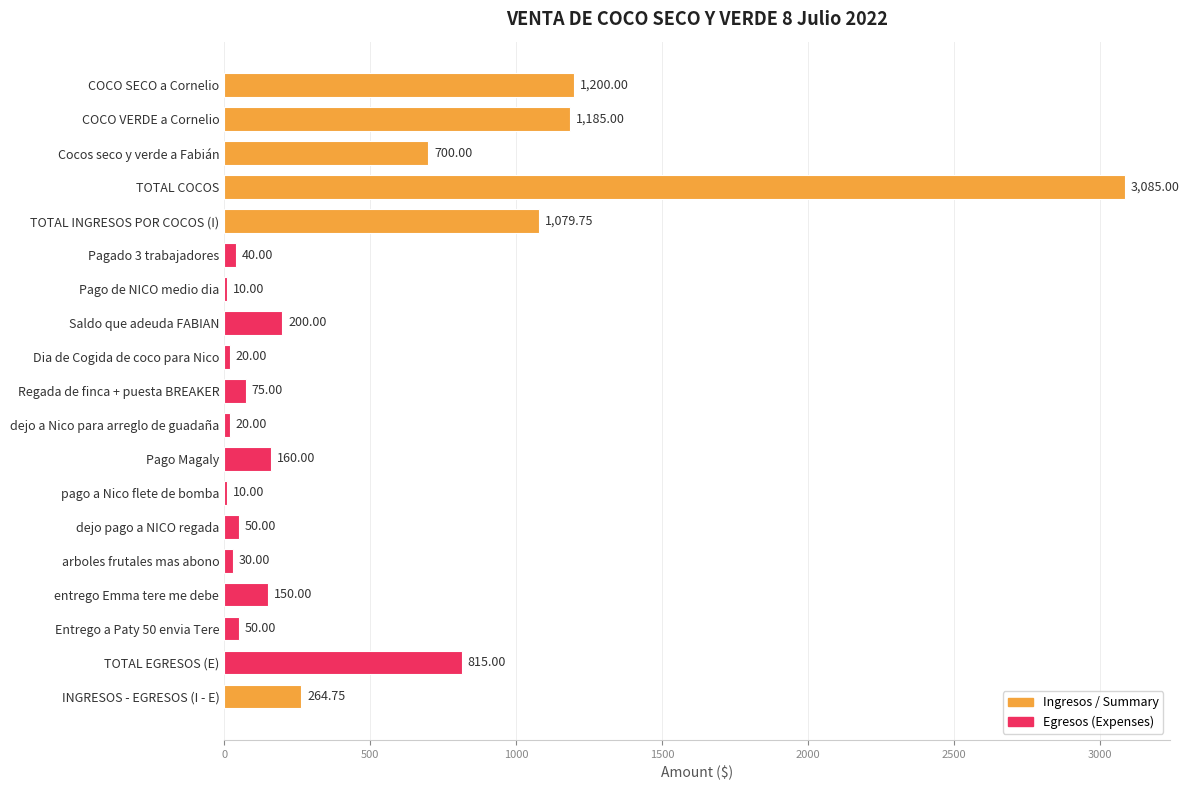

At which label is the value closest to 1547?

COCO SECO a Cornelio